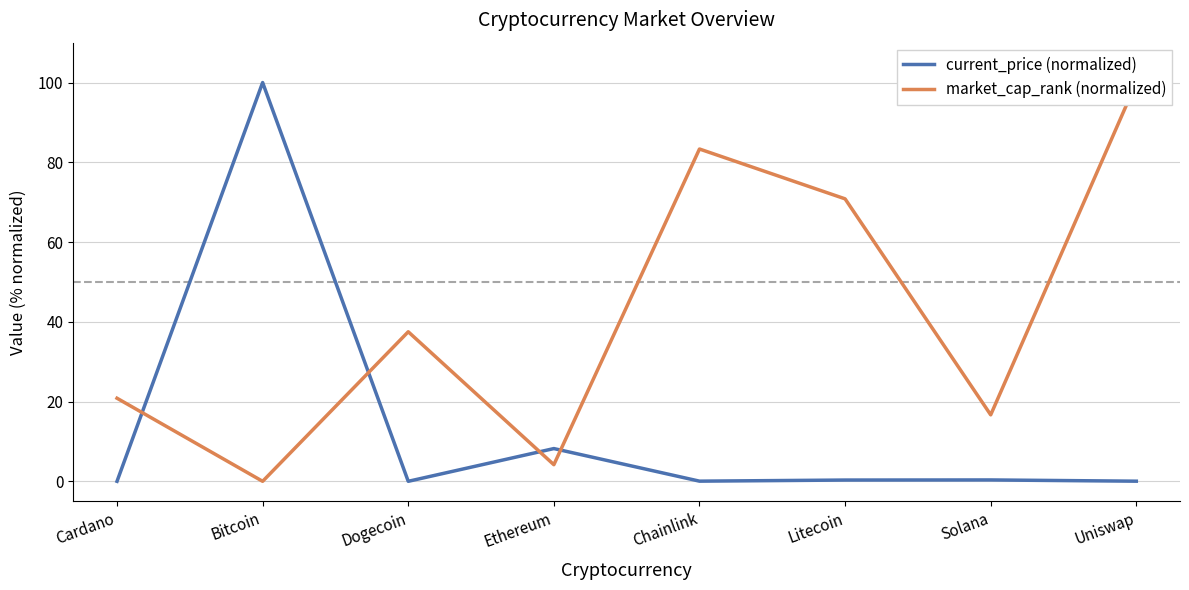

After their last crossing, which series has the higher values: current_price (normalized) or market_cap_rank (normalized)?

market_cap_rank (normalized)